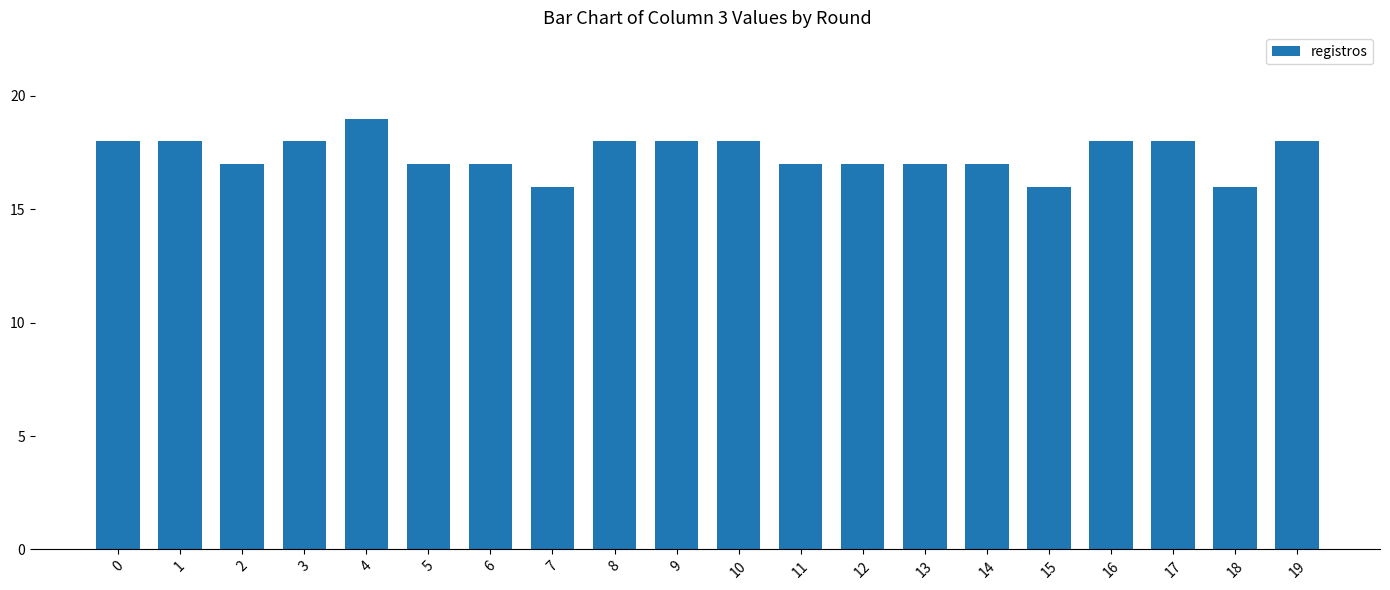

What is the sum of all values?

348